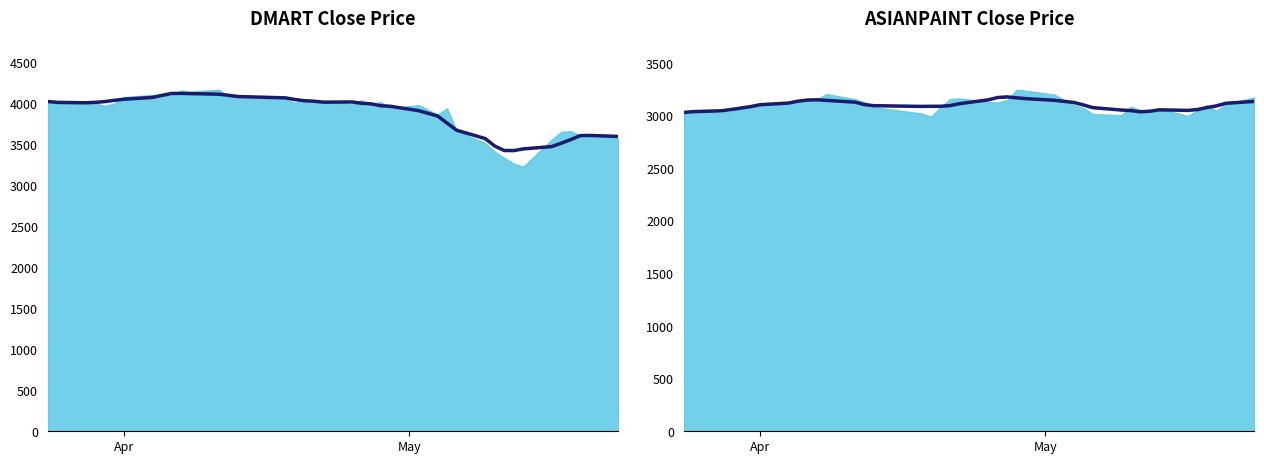

Reading left to right, what are all the values shown in this chart?

3031.2	3039.2	3047.0	3059.7	3072.9	3086.4	3104.4	3120.5	3138.3	3149.4	3151.4	3146.1	3129.1	3105.8	3095.5	3088.7	3089.7	3089.9	3096.4	3114.5	3151.1	3173.2	3179.1	3170.0	3162.3	3146.7	3126.3	3103.2	3077.0	3054.1	3048.9	3037.9	3042.7	3056.3	3050.6	3058.7	3077.9	3093.6	3118.5	3136.2